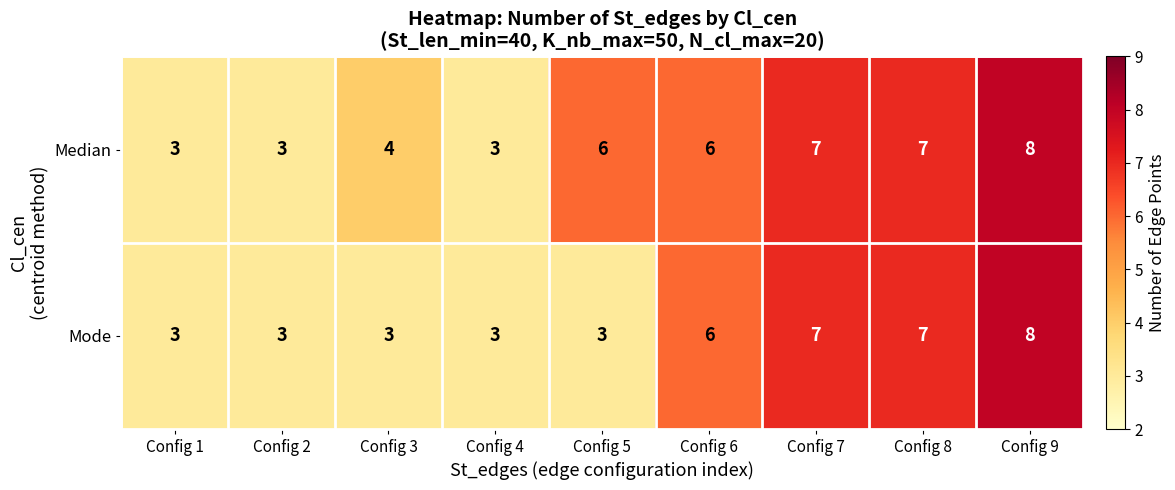

What is the sum of the Median values at Config 5 and Config 7?

13